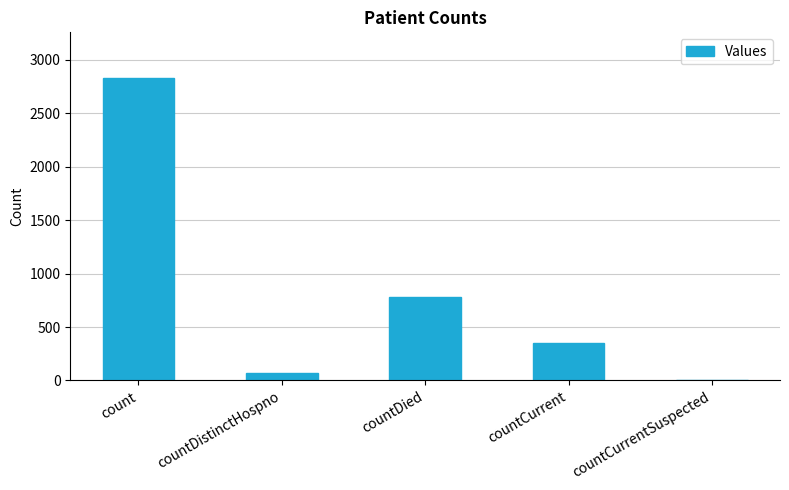

Reading left to right, transcribe all the data shown in this chart.

count=2831	countDistinctHospno=71	countDied=783	countCurrent=355	countCurrentSuspected=0